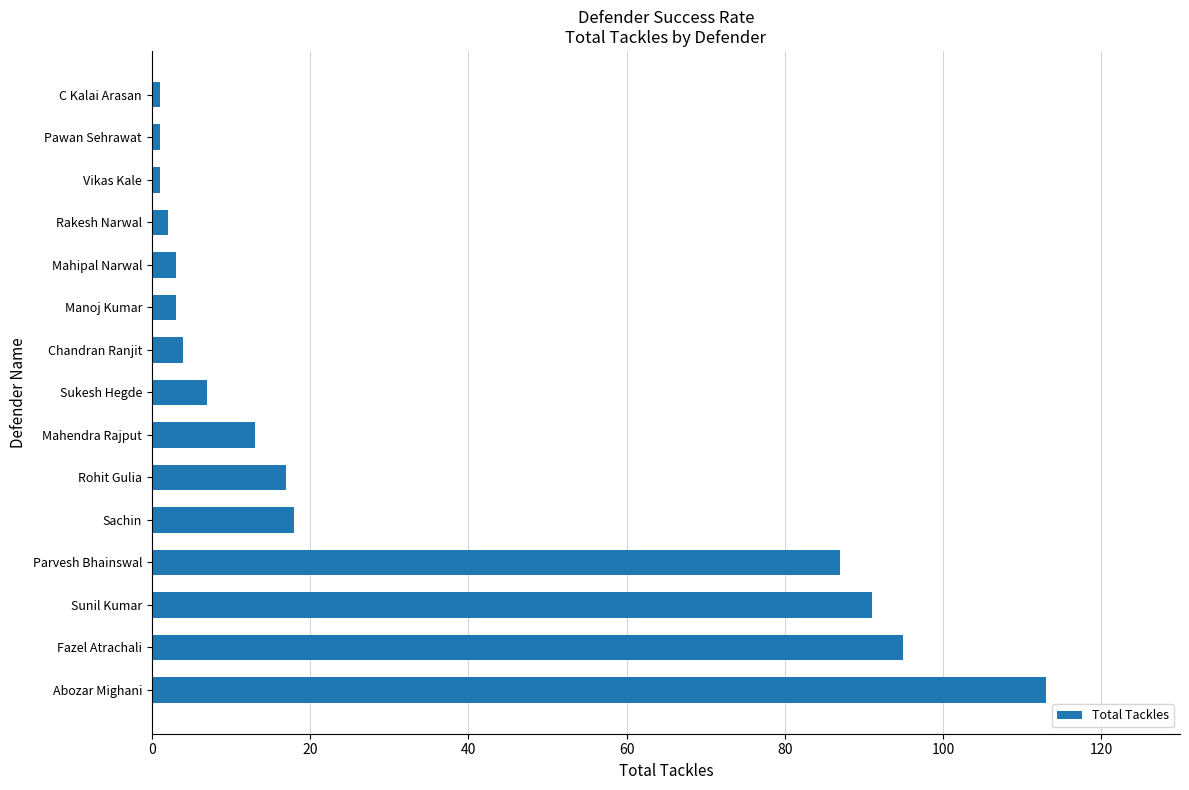

The chart shows a value of 3 at Manoj Kumar. True or false?

True